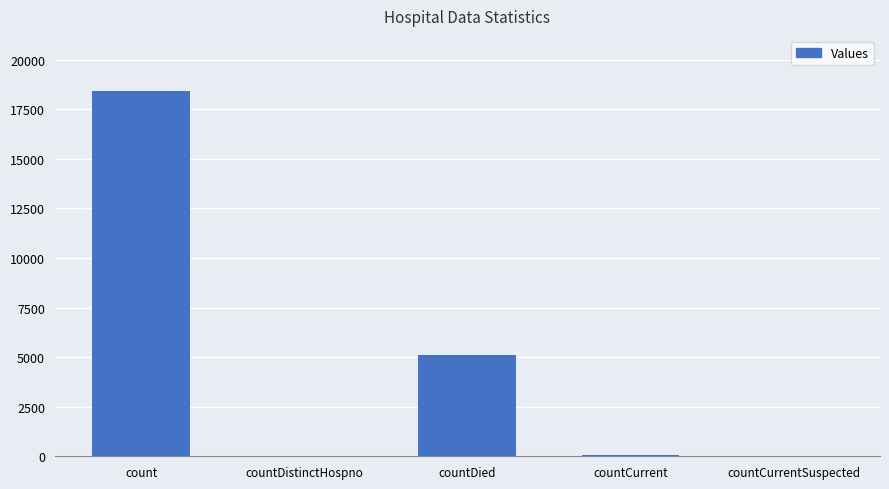

What is the average value?

4724